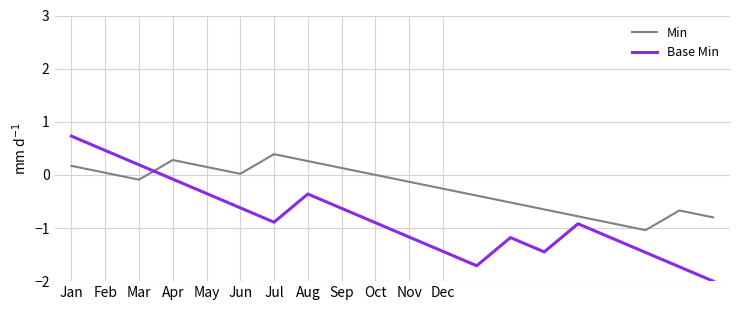

Which series has the largest range (max minus min)?

Base Min